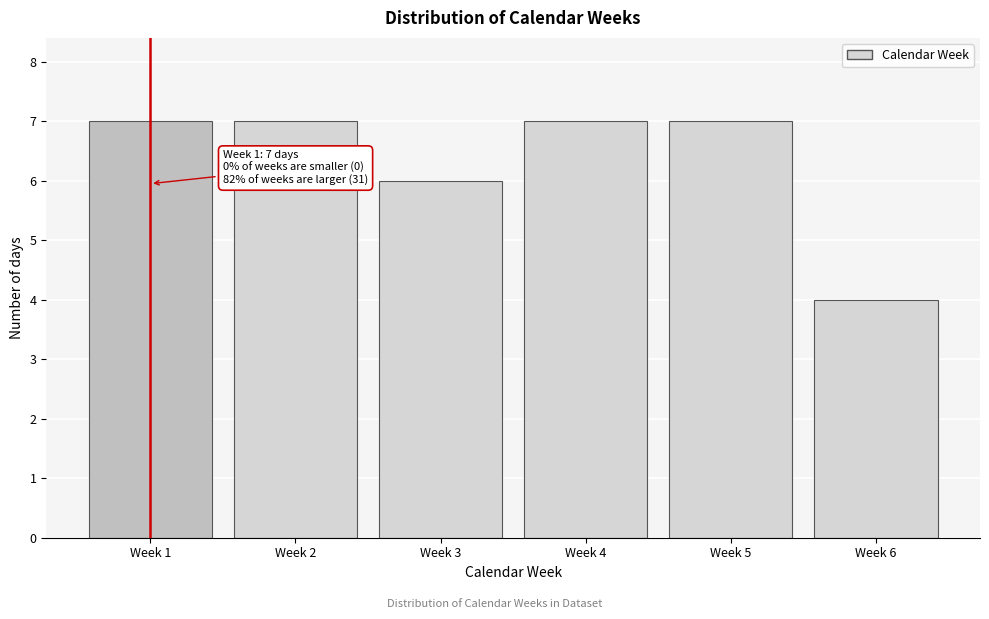

Reading left to right, what are all the values shown in this chart?

Week 1=7	Week 2=7	Week 3=6	Week 4=7	Week 5=7	Week 6=4